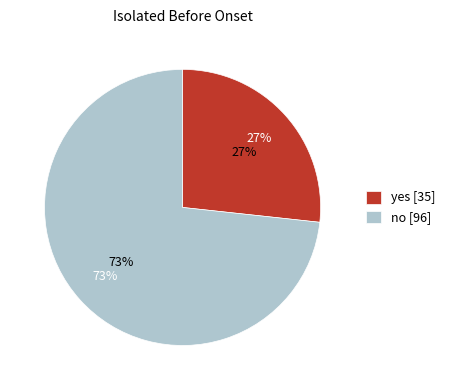

What is the change in value from yes to no?

+61